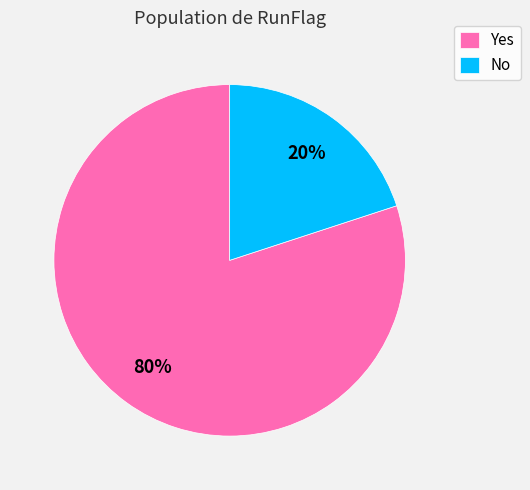

Do Yes and No together represent more than half of the pie?

Yes